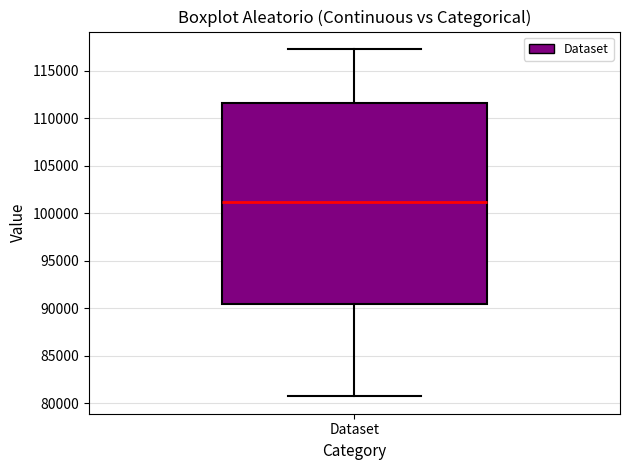

Transcribe this box plot: give where the median line is, the range the box spans, and where the two whiskers end, as read against the y-axis. The values are not printed on the chart, so give them approximately, as read against the axis.

median 101000, box 90500 to 111500, whiskers 80500 to 117500